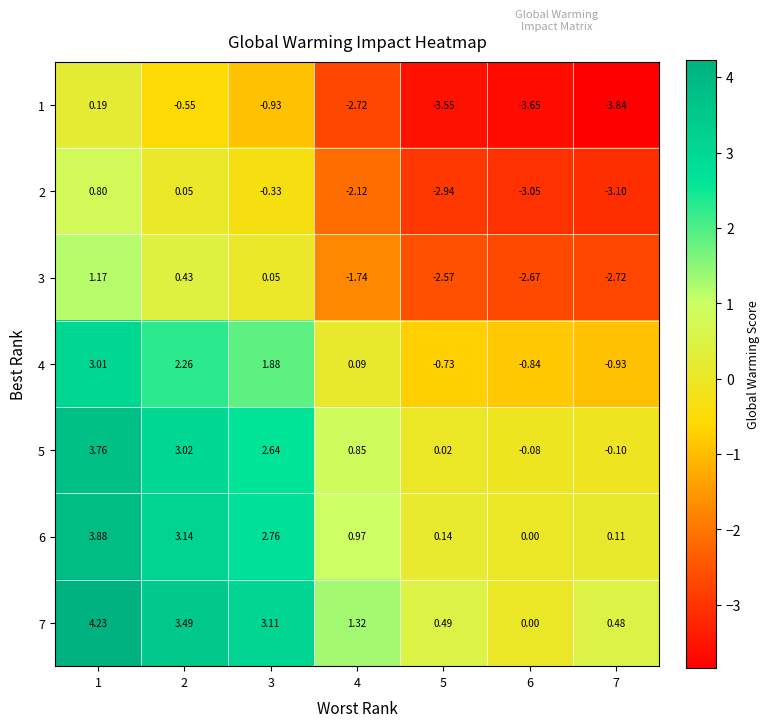

Is the value of 3 at 5 greater than the value of 6 at 6?

No